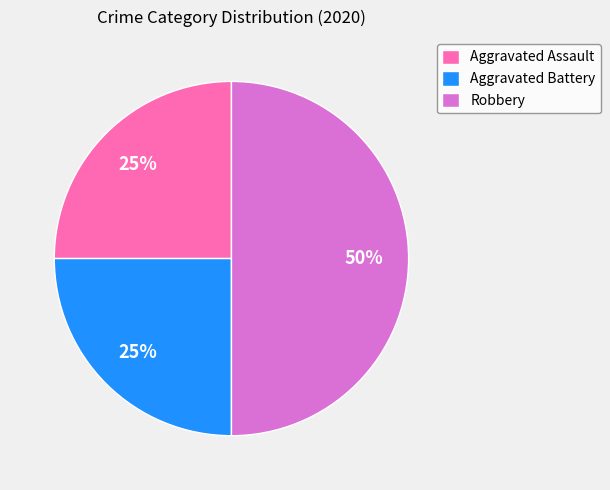

Is Aggravated Battery the majority of the pie?

No